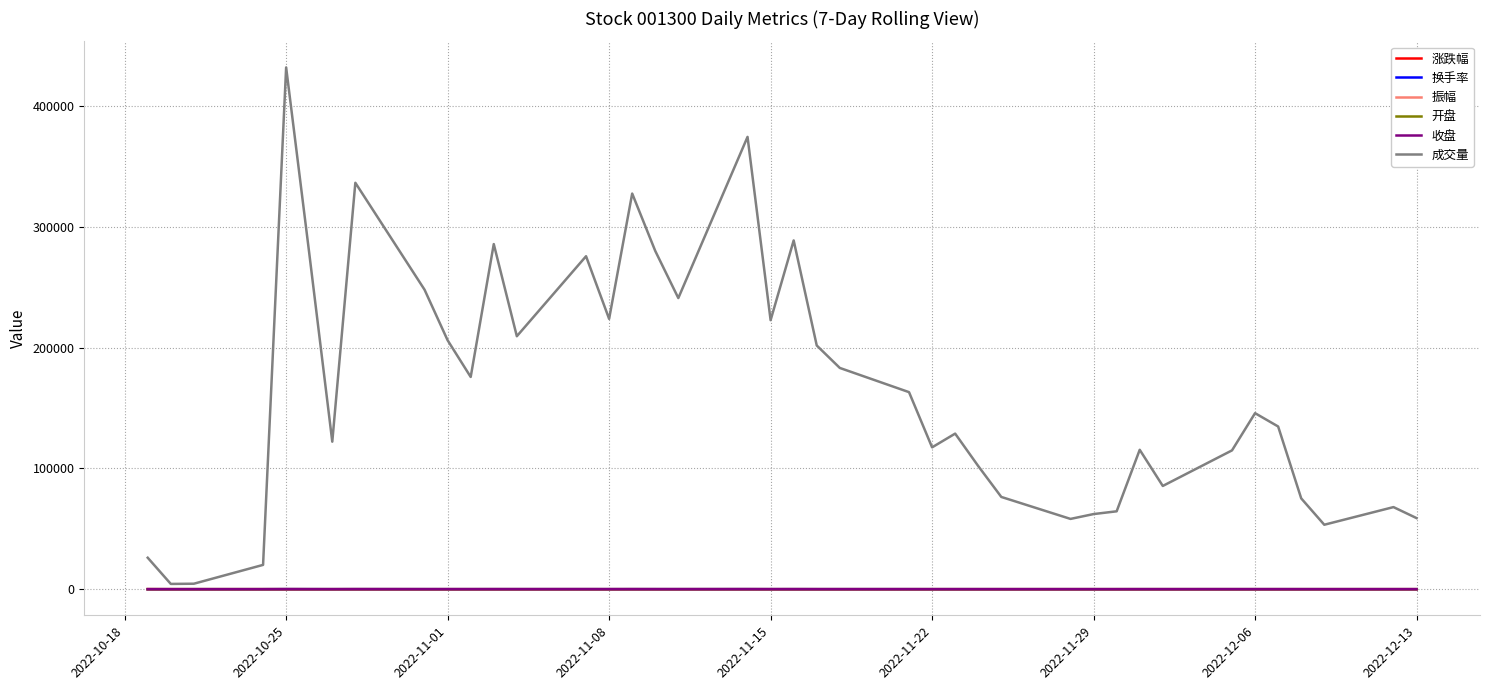

Which series has the largest total across all categories?

成交量